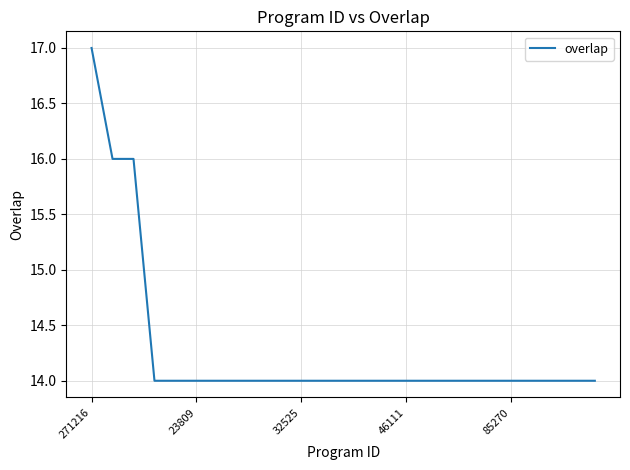

What is the minimum value shown in the chart?

14